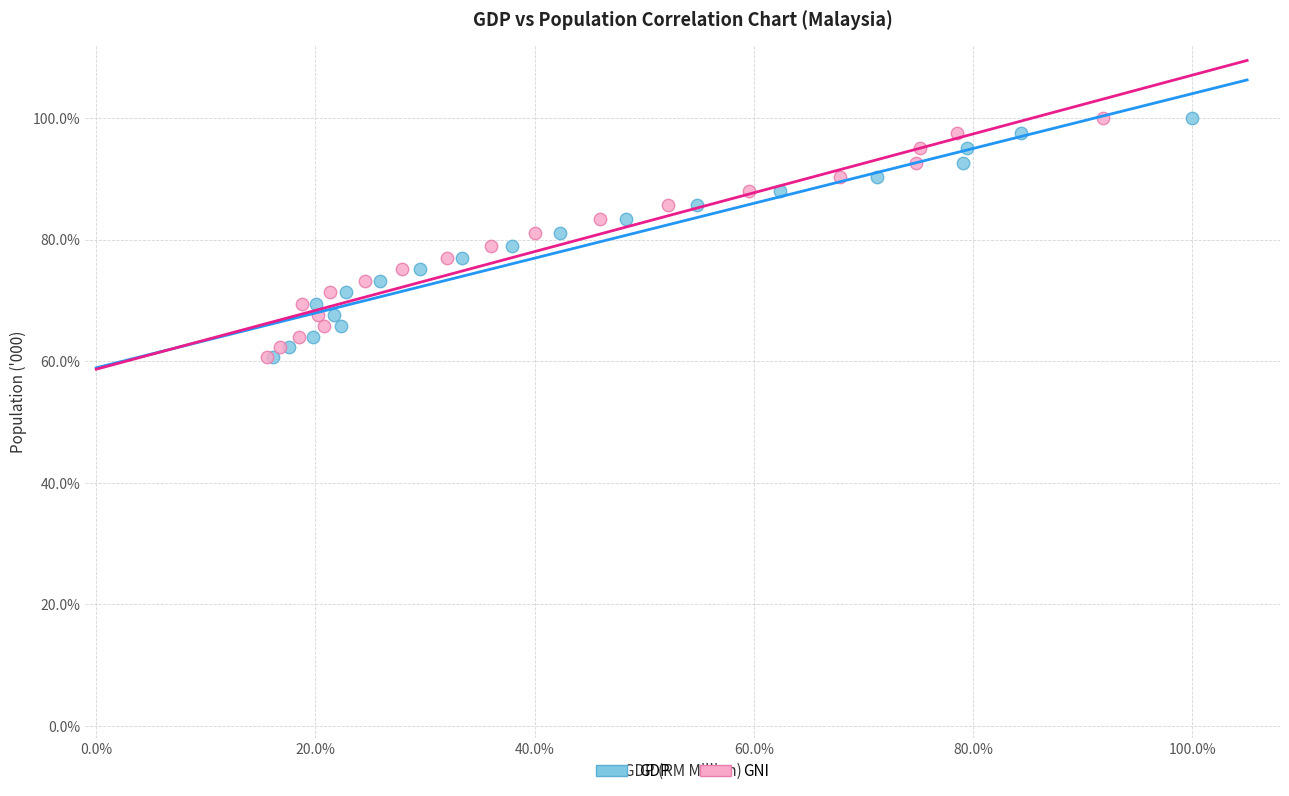

What are all the series names shown in the legend?

GDP, GNI